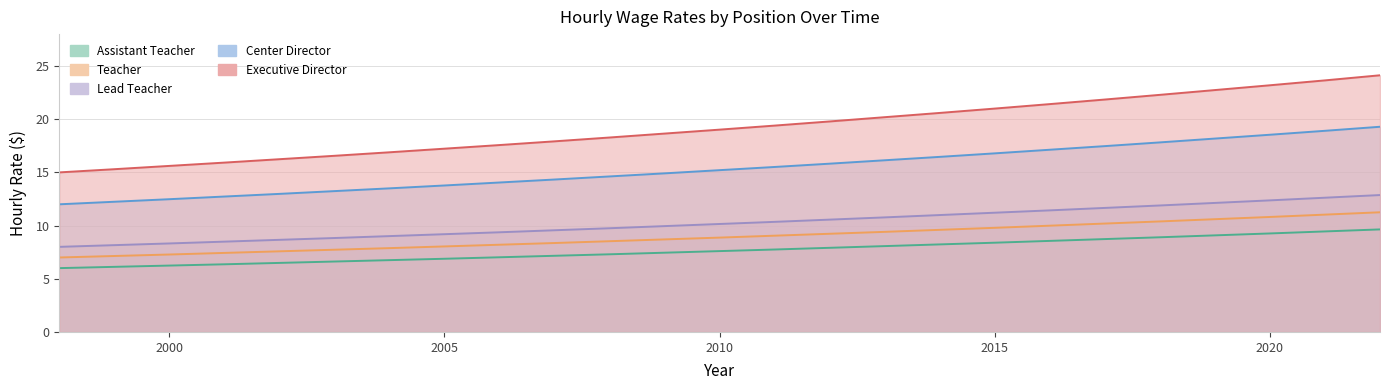

What is the value of the Teacher point at the 17th from the left?

9.6